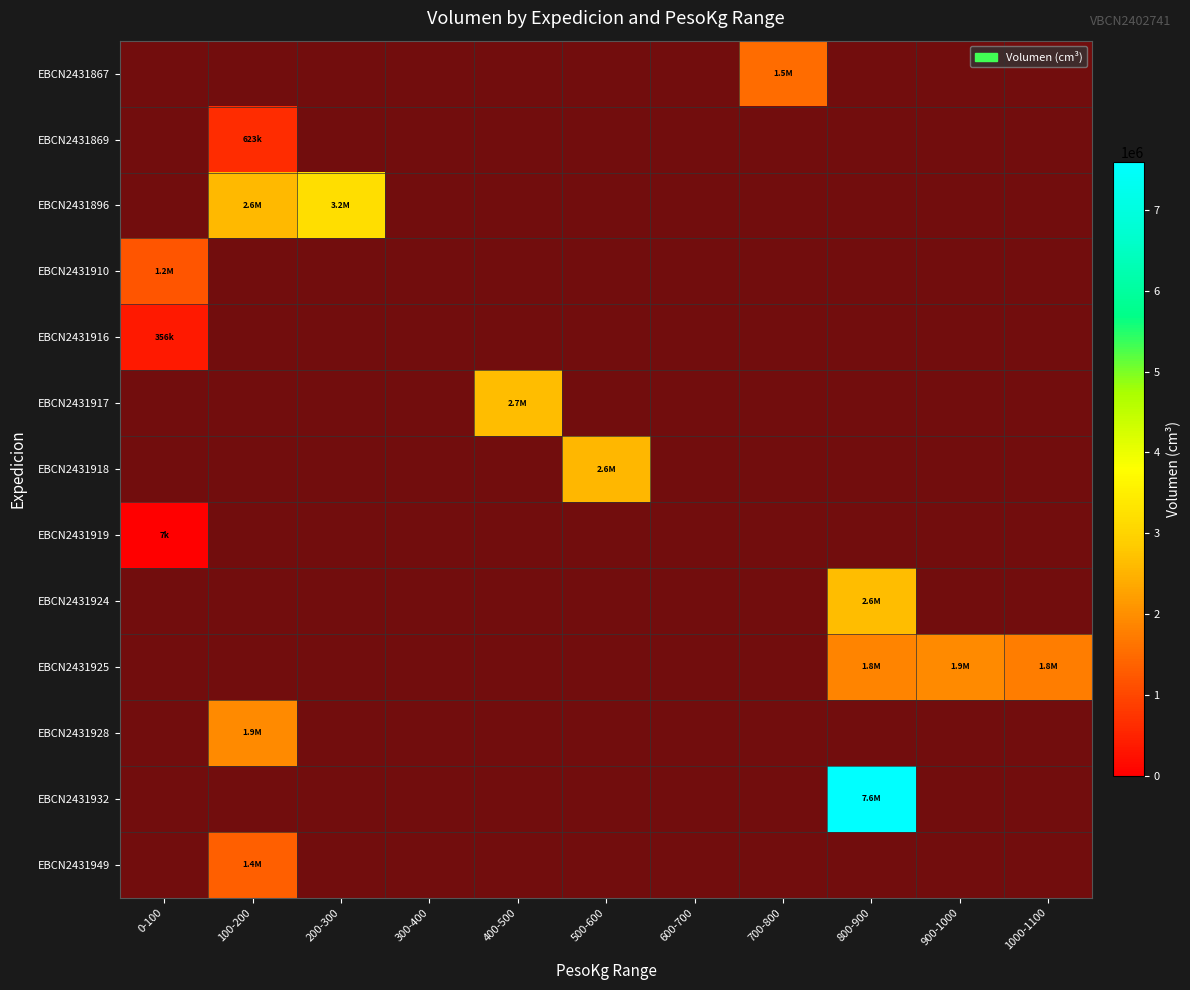

How many values in EBCN2431924 are above zero?

1